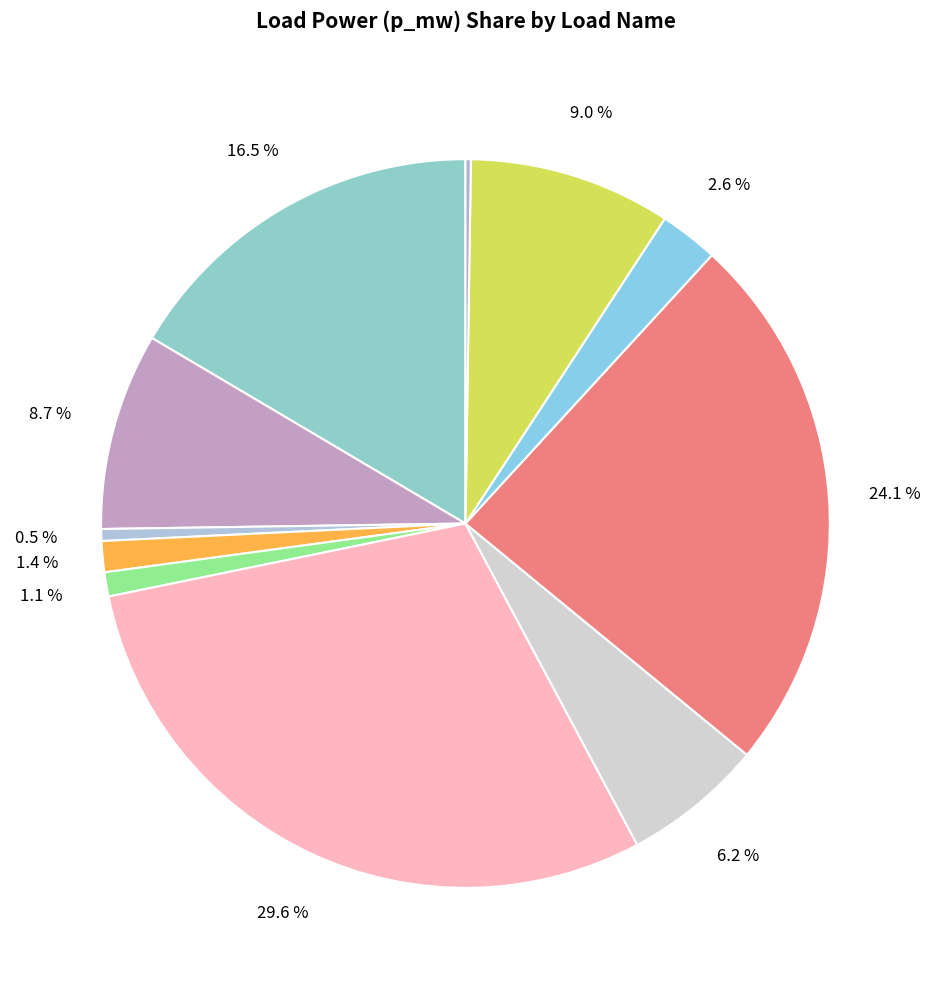

What is the smallest slice in the pie chart?

LV_957-26_0_3_load_13